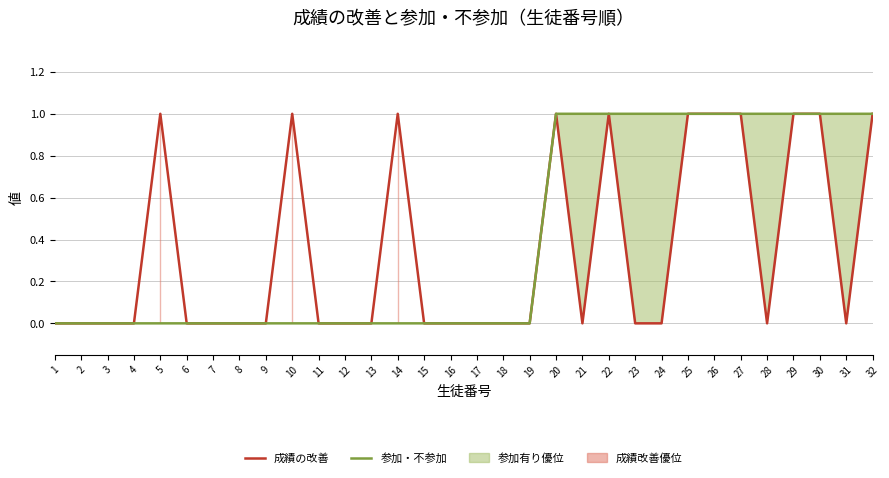

True or false: 参加・不参加 and 成績の改善 intersect in this chart.

False